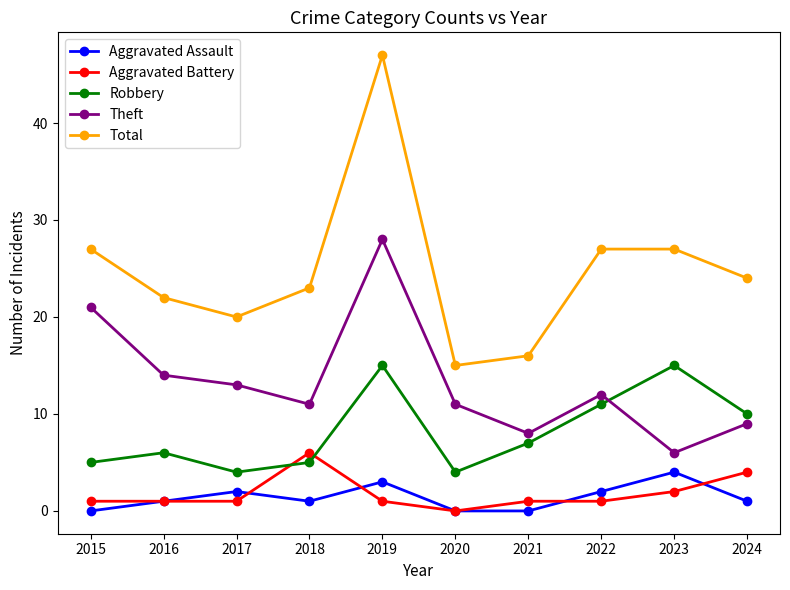

Which series has the widest spread of values?

Total